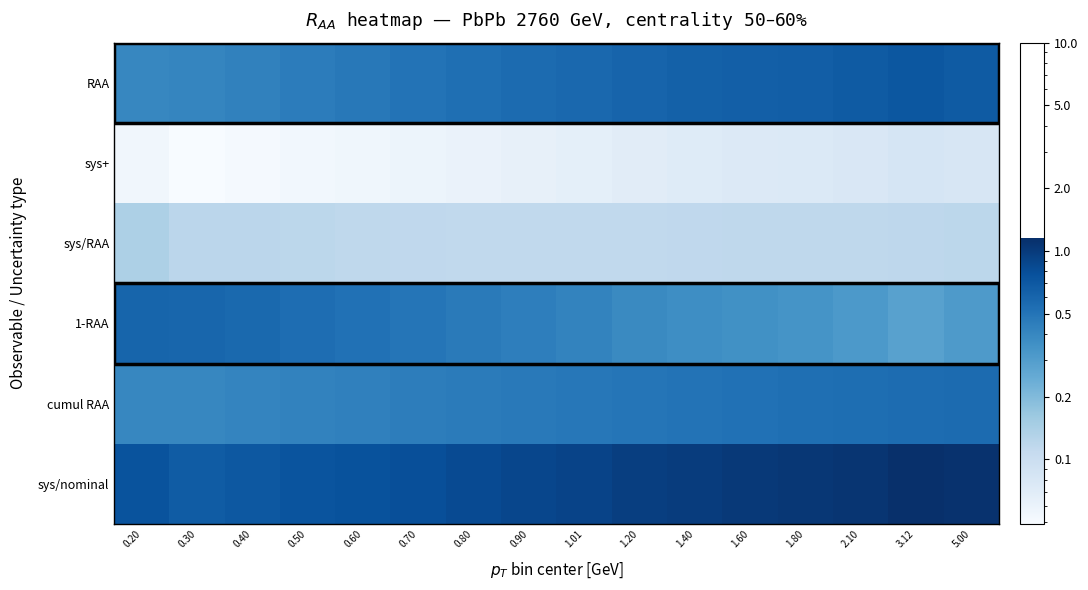

What is the total value across all series at 1.40?

2.7